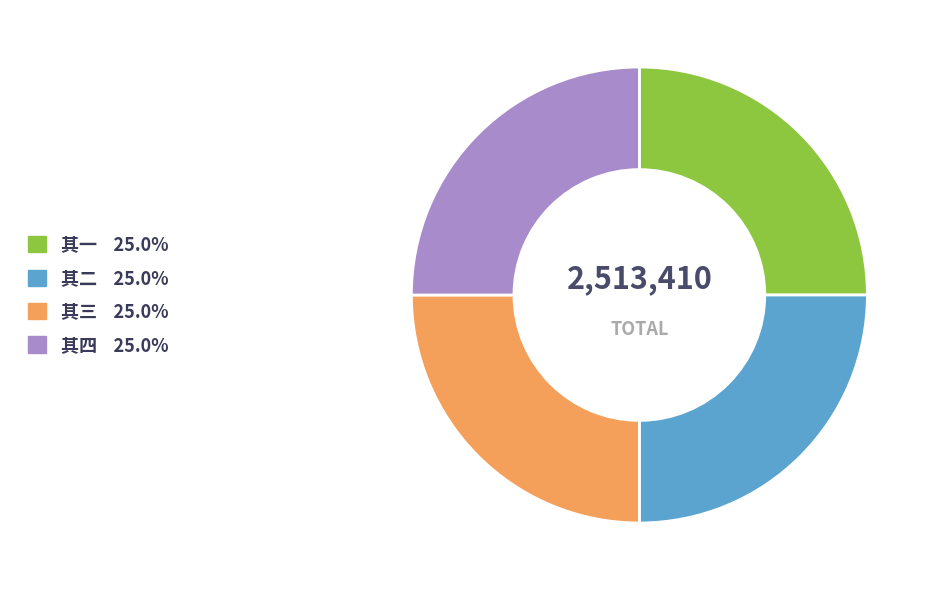

Is there any slice that represents more than half of the pie?

No